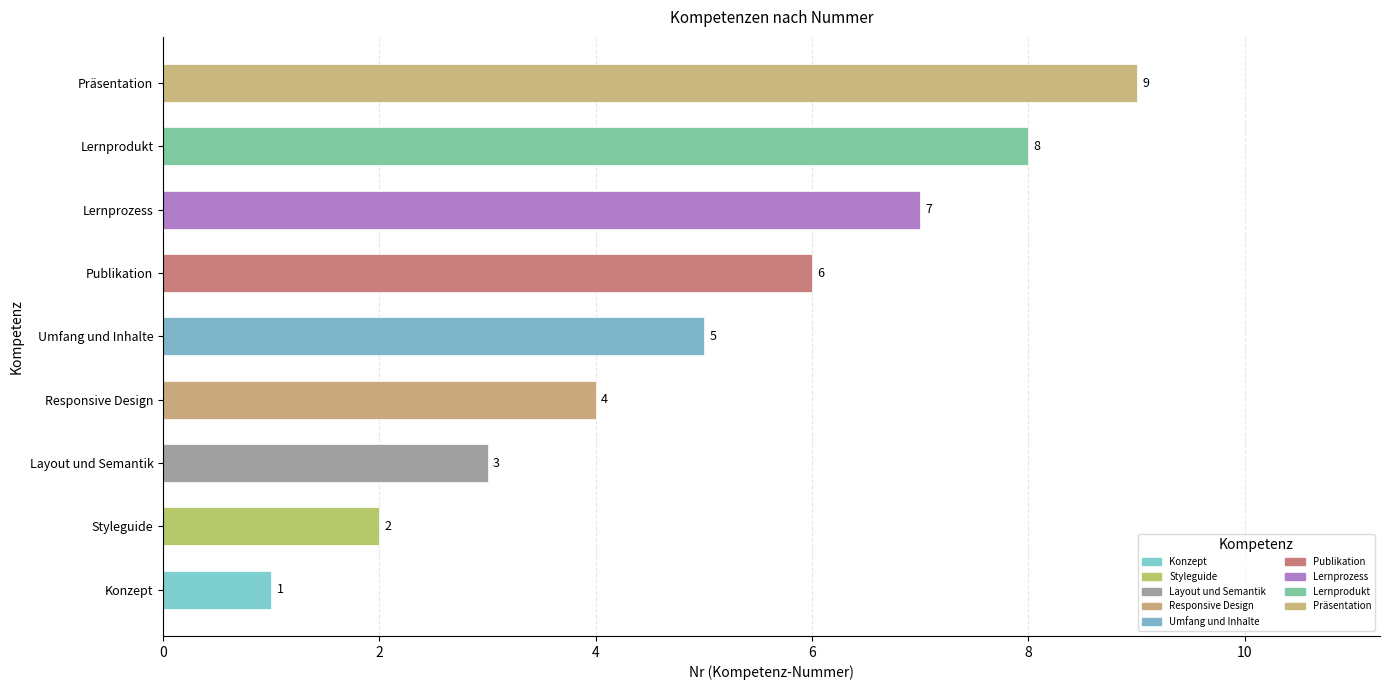

True or false: the data shows 9 at Präsentation.

True